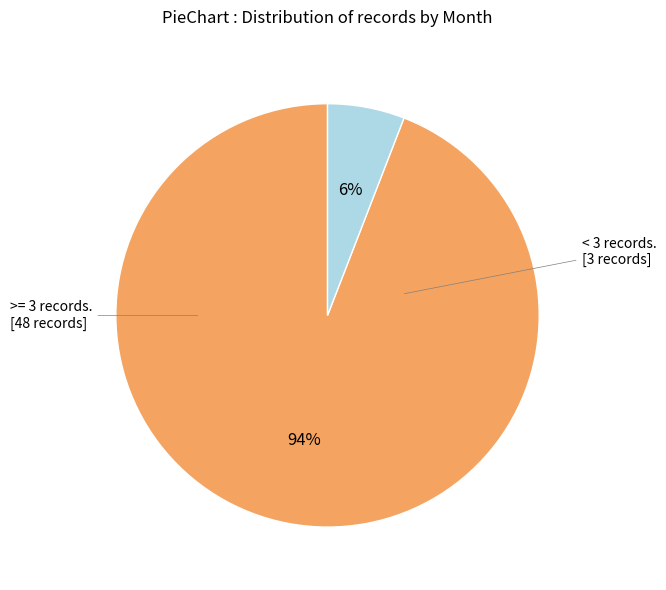

To the nearest percent, what is the average slice percentage?

50%